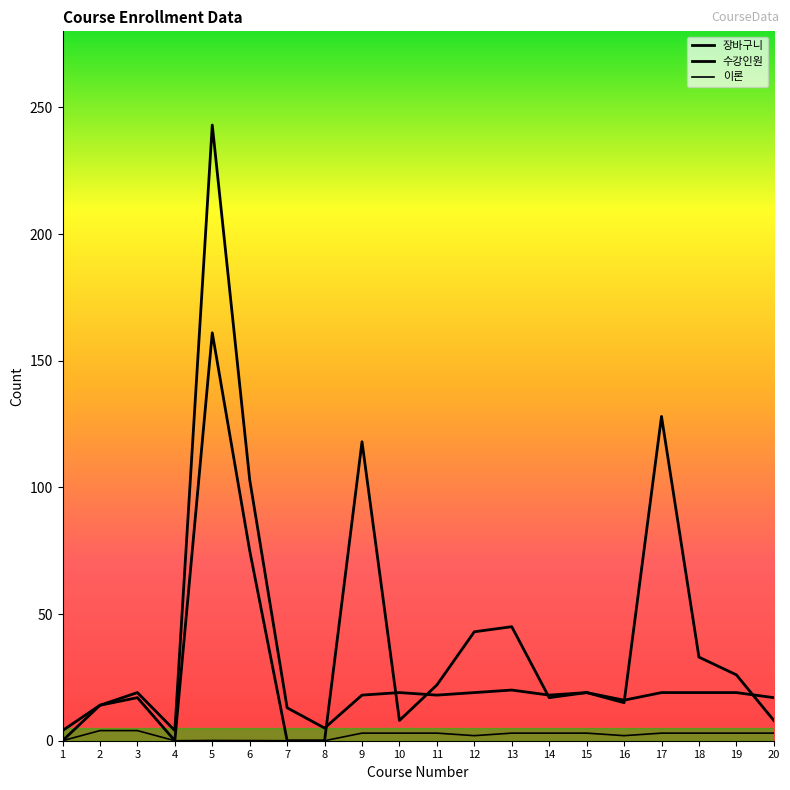

What is the difference between the 이론 values at 20 and 2?

1.0